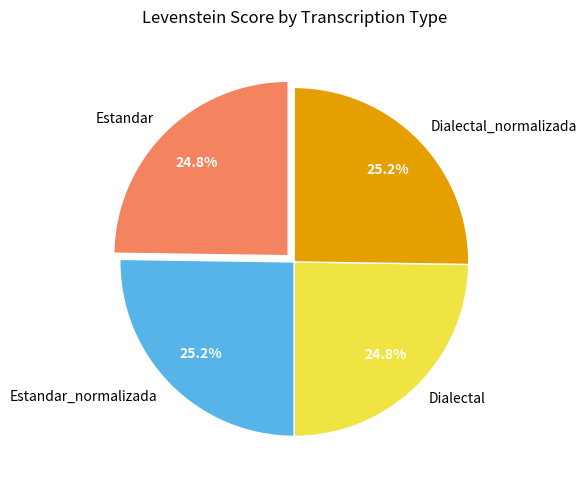

What is the ratio of the value at Dialectal_normalizada to the value at Estandar_normalizada?

1.0